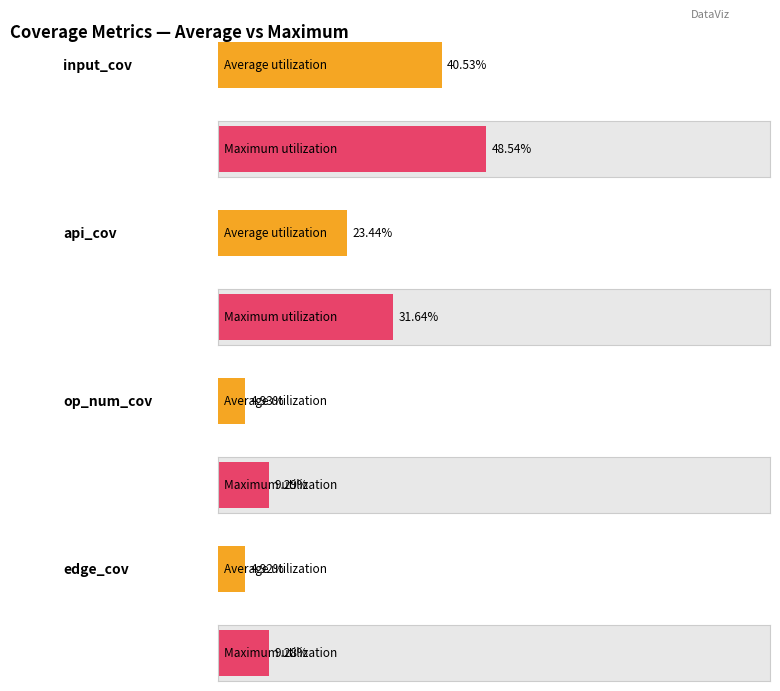

List the series in order of their peak value, lowest first.

edge_cov, op_num_cov, api_cov, input_cov